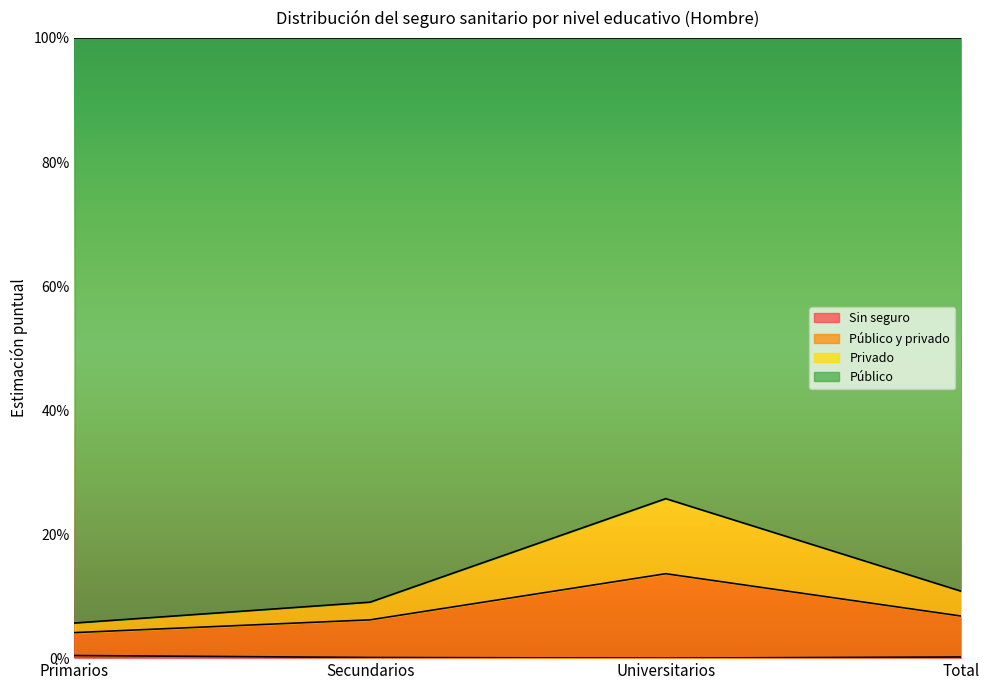

What is the difference between the maximum and minimum values in the Público y privado series?

0.1